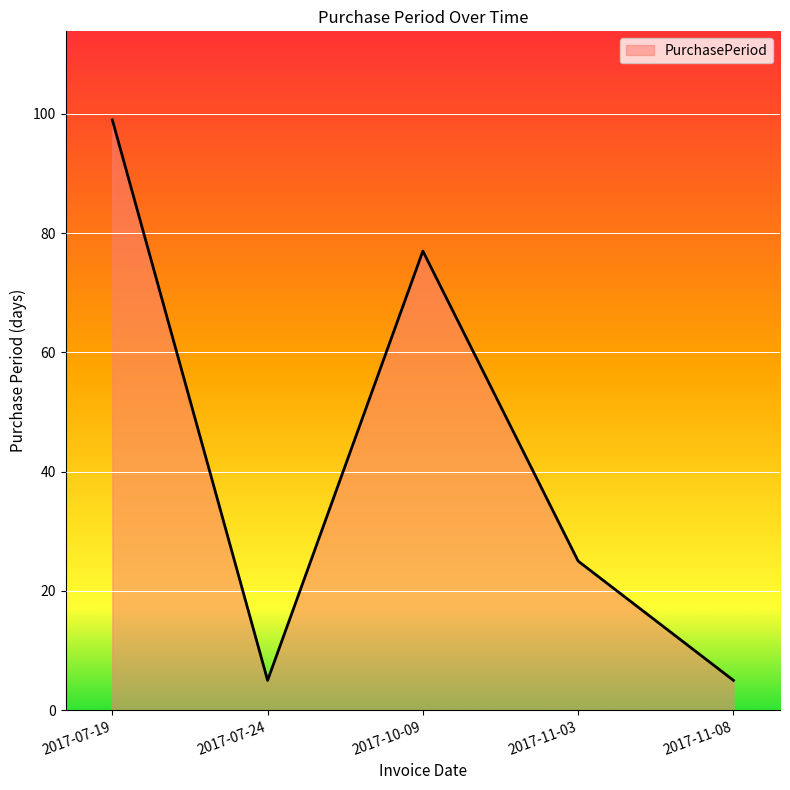

How many series are shown in this chart?

1